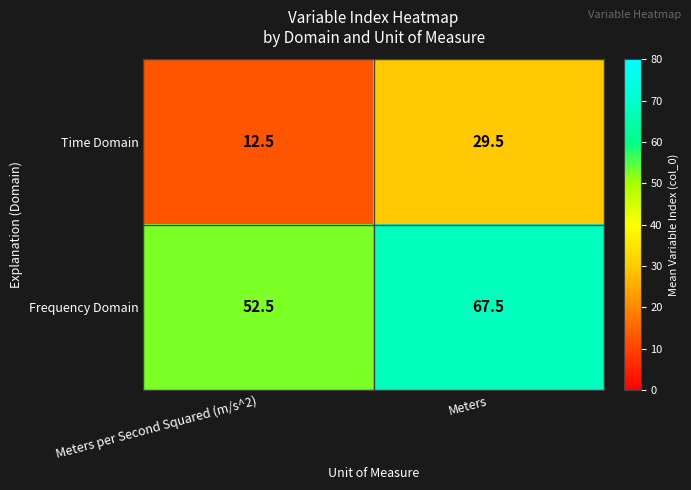

What is the difference between the highest and lowest values at Meters per Second Squared (m/s^2)?

40.0